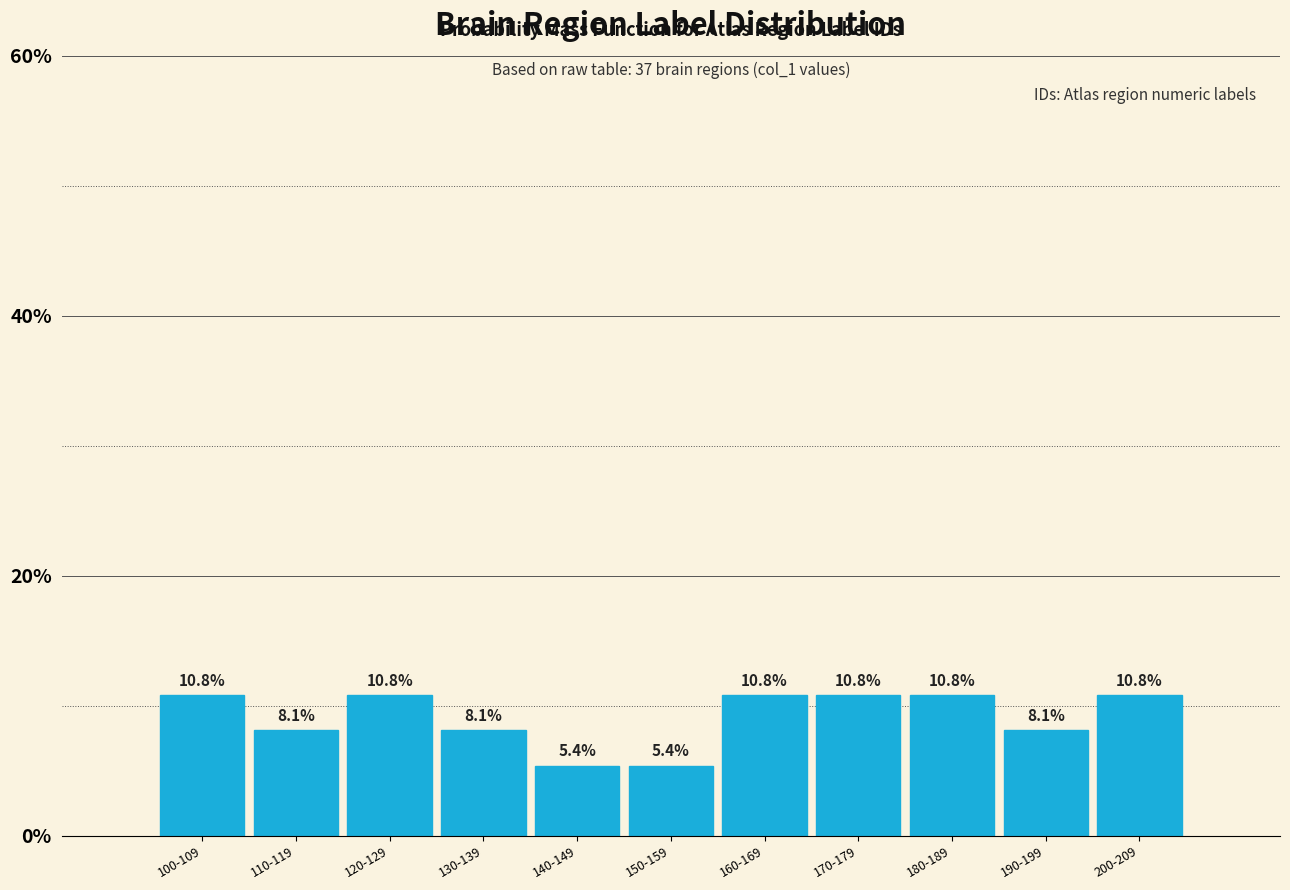

Reading left to right, extract all data points from this chart.

10.8	8.1	10.8	8.1	5.4	5.4	10.8	10.8	10.8	8.1	10.8